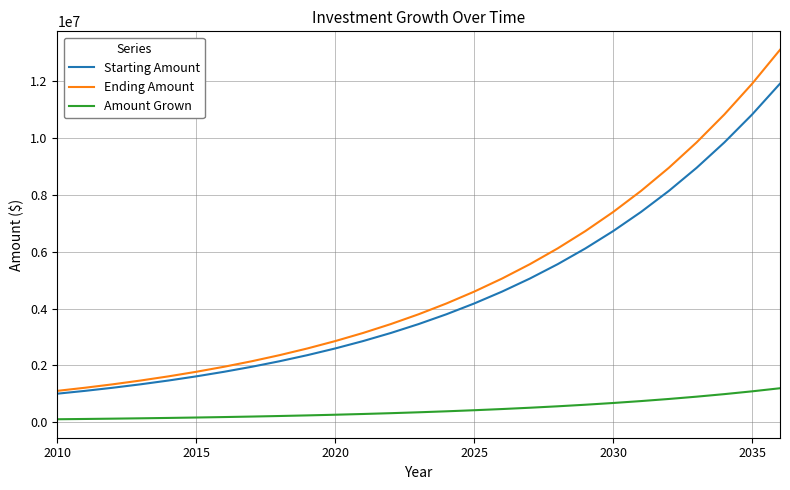

True or false: Amount Grown and Ending Amount intersect in this chart.

False